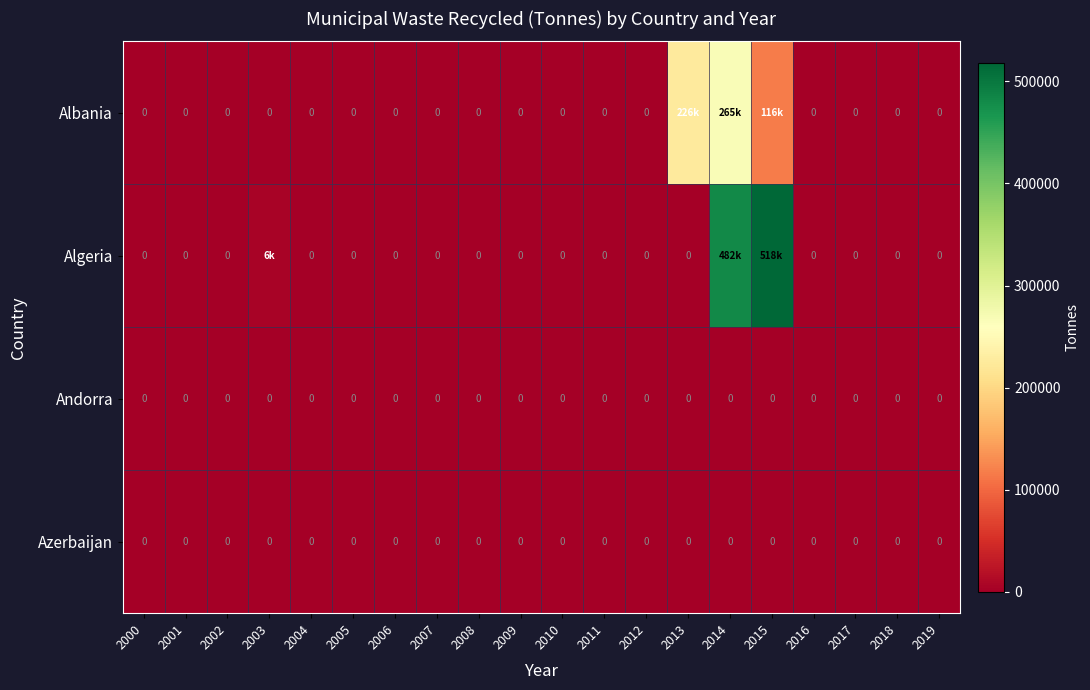

Is the value of Azerbaijan at 2008 greater than the value of Albania at 2017?

No